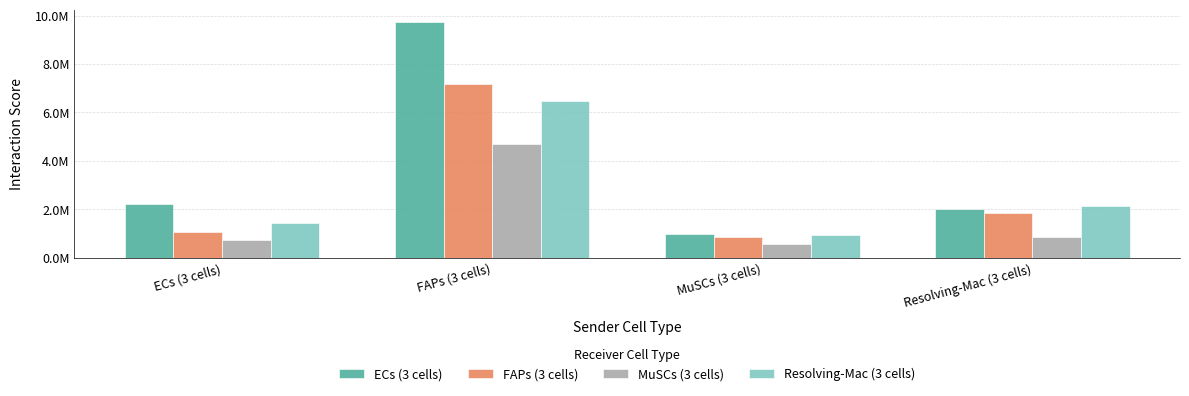

What is the value of the ECs (3 cells) bar at the 2nd from the left?

9747670.8